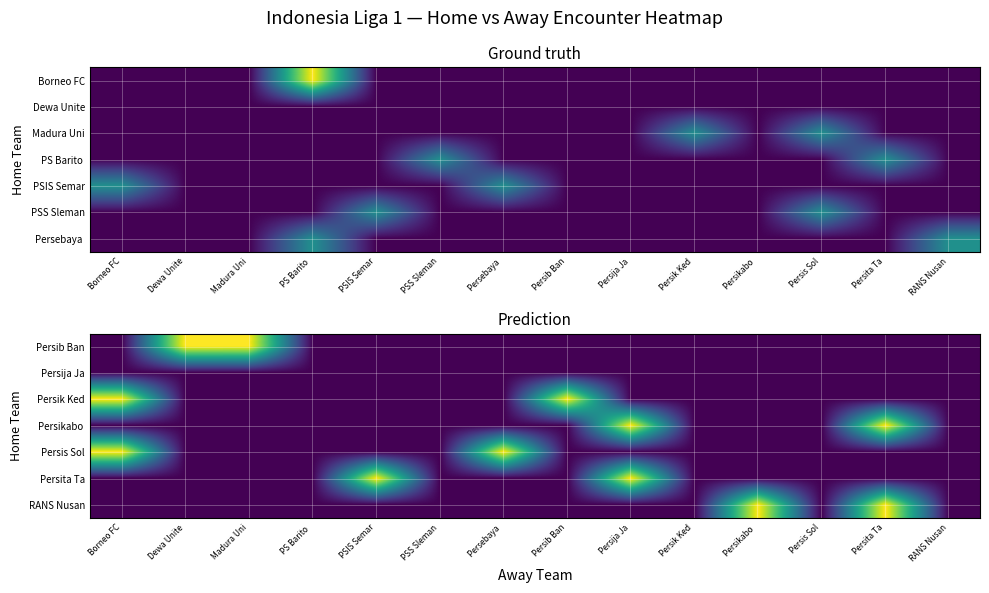

What is the spread (max minus min) of values at Persib Ban?

1